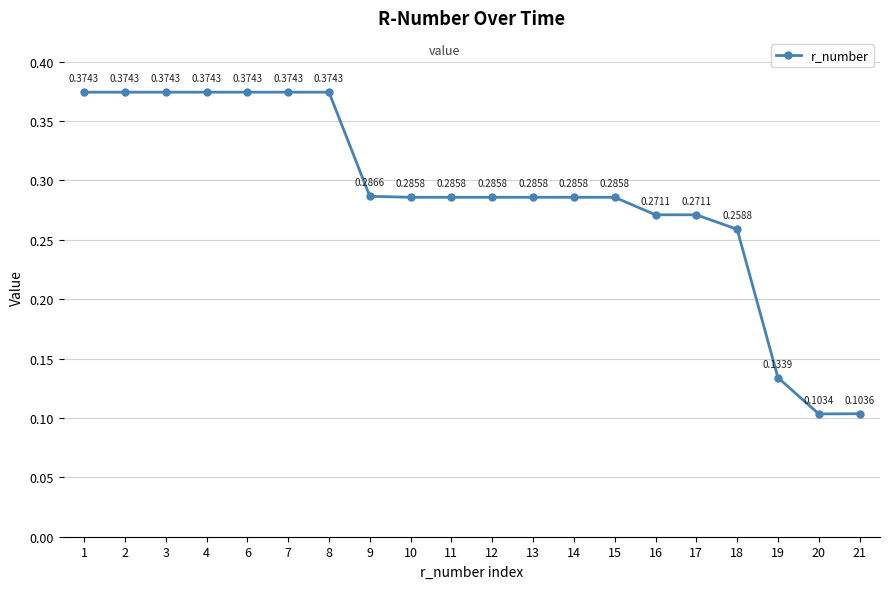

How many data points does each series have?

20